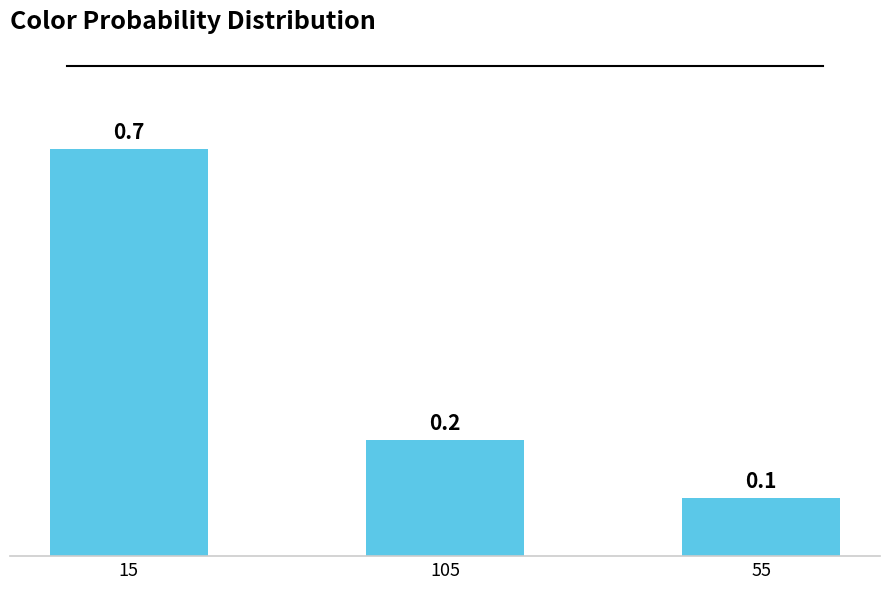

Is it true that the value at 15 is 1.1?

False